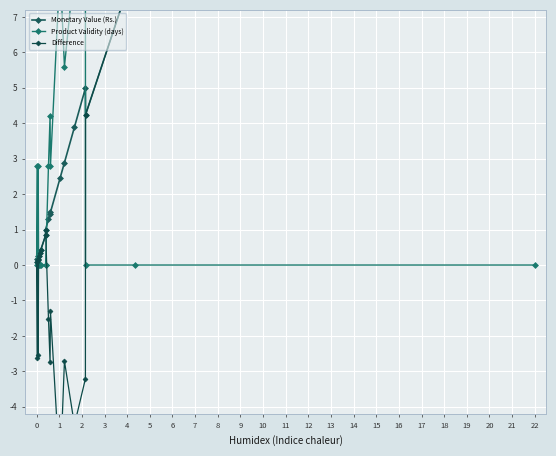

True or false: Difference and Monetary Value (Rs.) intersect in this chart.

False